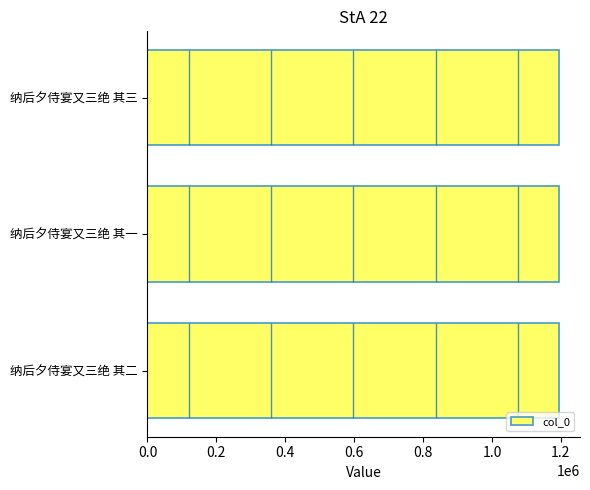

What is the sum of the values at 0.2 and 0.0?

2391643